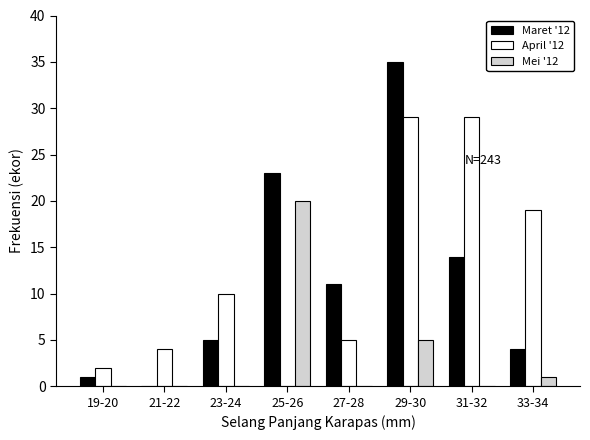

Reading left to right, what are all the values shown in this chart?

Maret '12: 19-20=1	21-22=0	23-24=5	25-26=23	27-28=11	29-30=35	31-32=14	33-34=4
April '12: 19-20=2	21-22=4	23-24=10	25-26=0	27-28=5	29-30=29	31-32=29	33-34=19
Mei '12: 19-20=0	21-22=0	23-24=0	25-26=20	27-28=0	29-30=5	31-32=0	33-34=1